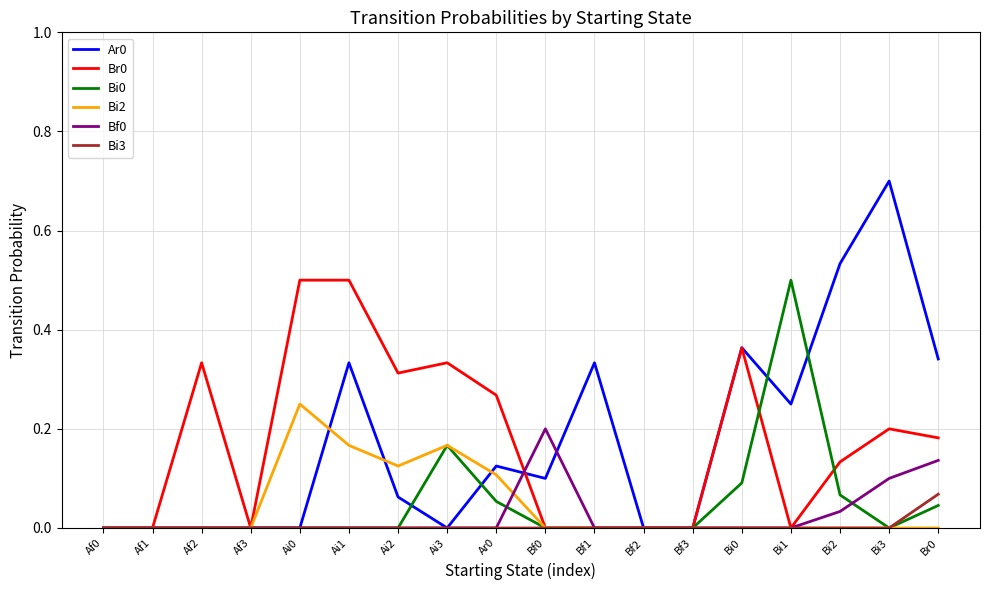

Is this an area chart (filled region under the line)?

No